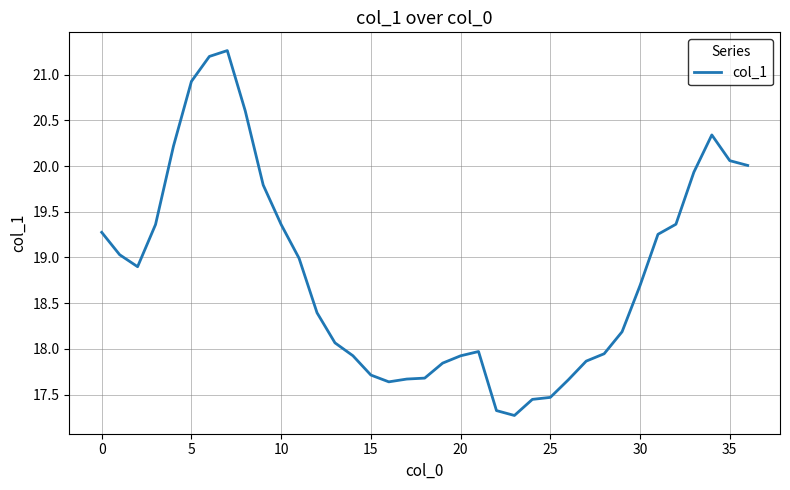

What is the greatest value displayed?

21.3